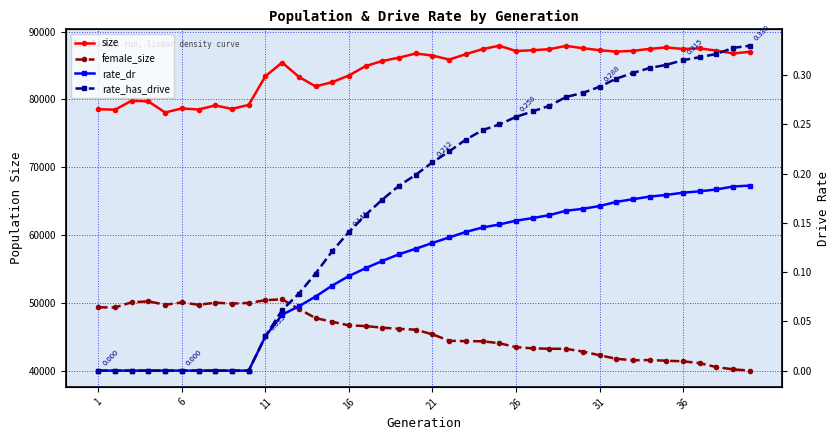

True or false: female_size has more than 1 interior local peaks.

True